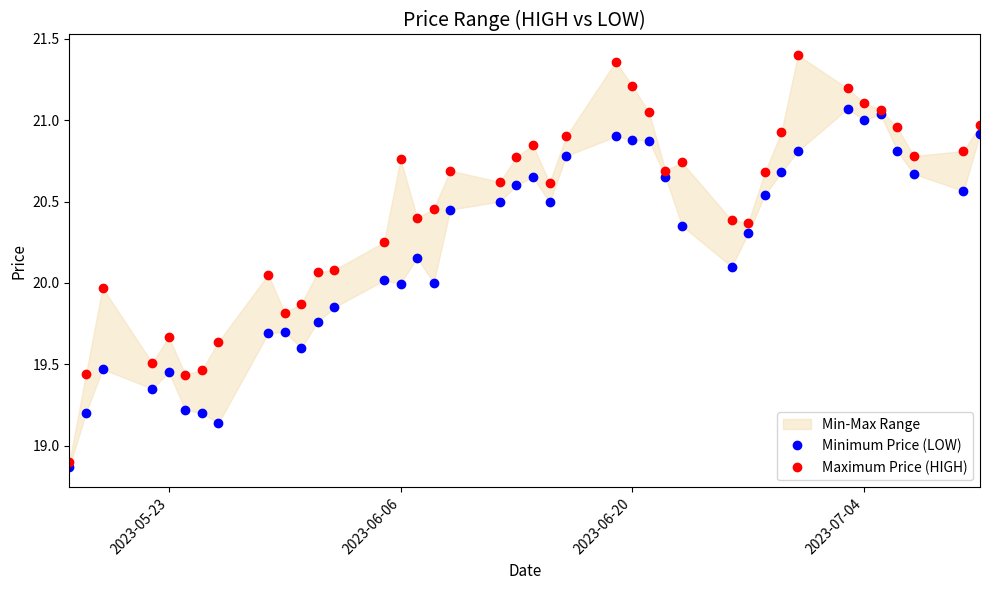

How many data points in Maximum Price (HIGH) are less than 20?

10